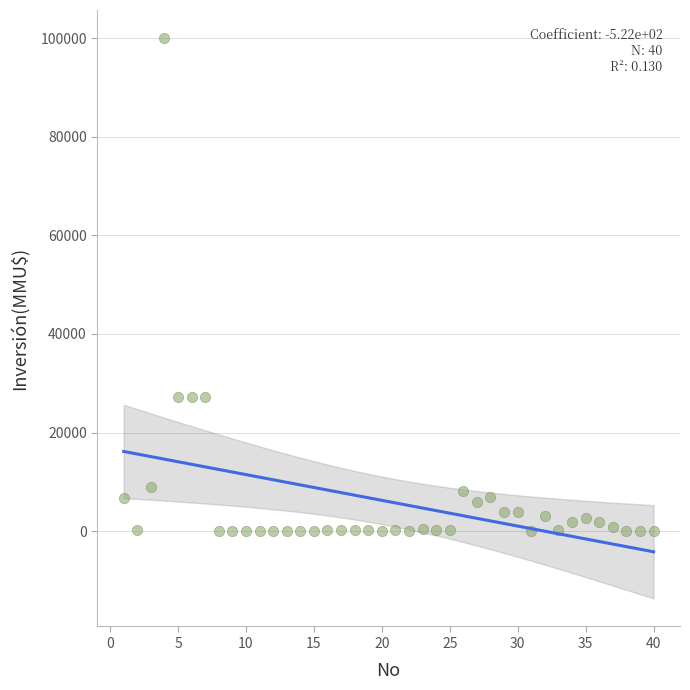

What is the range of Y values (max minus min)?

100000